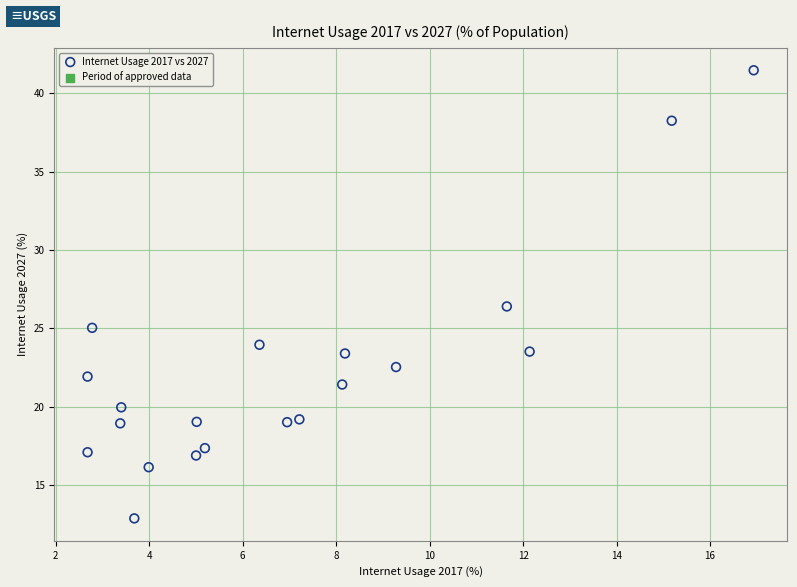

What is the range of X values (max minus min)?

14.2